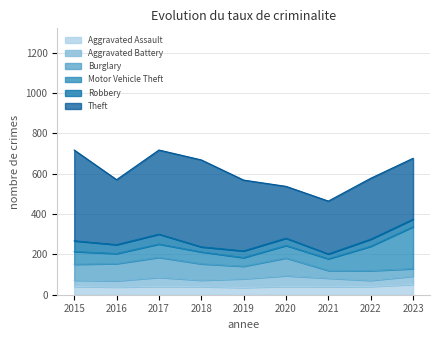

How many lines are shown in the chart?

6